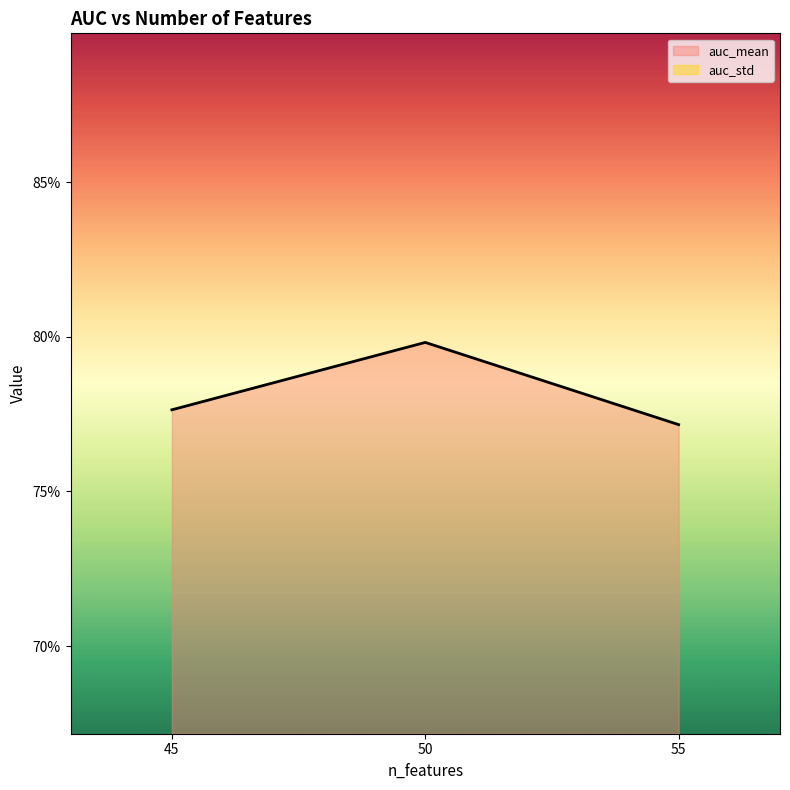

What is the total value across all series at 45?

0.8